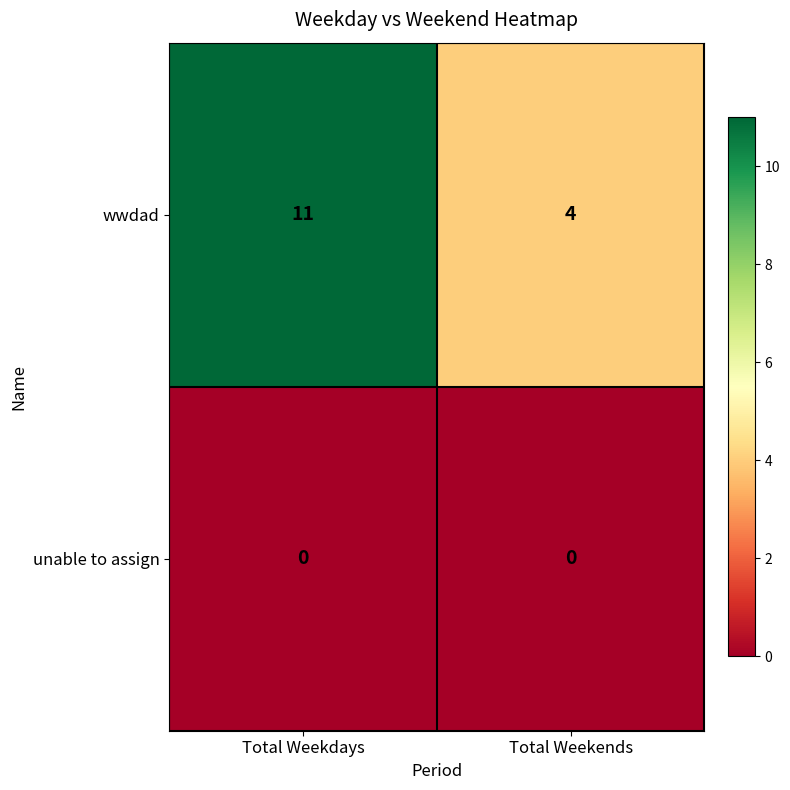

The value of wwdad at Total Weekdays is 11. True or false?

True